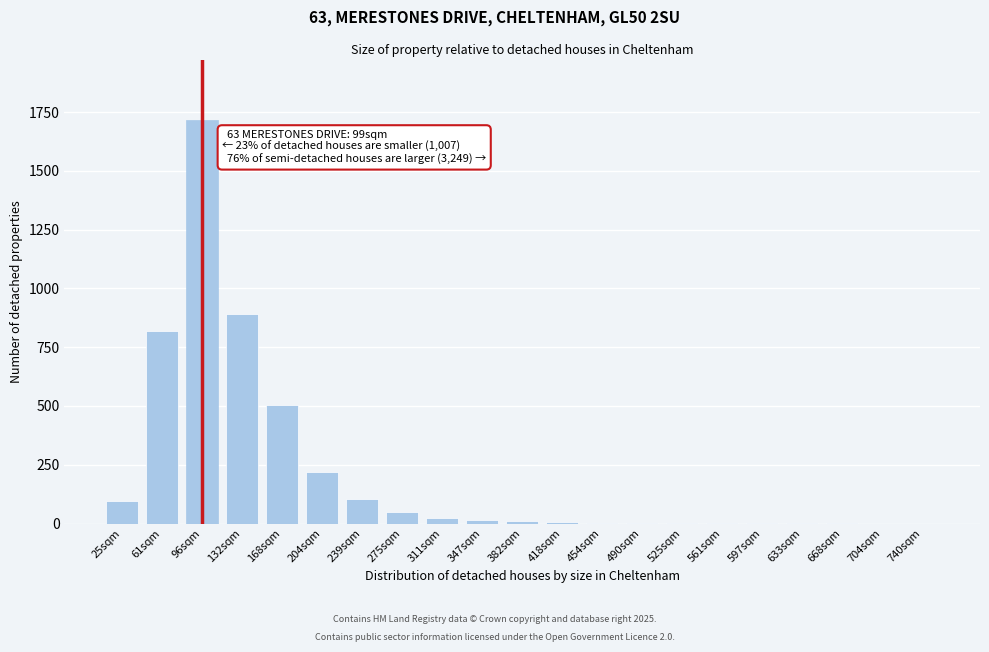

What is the sum of all values?

4468